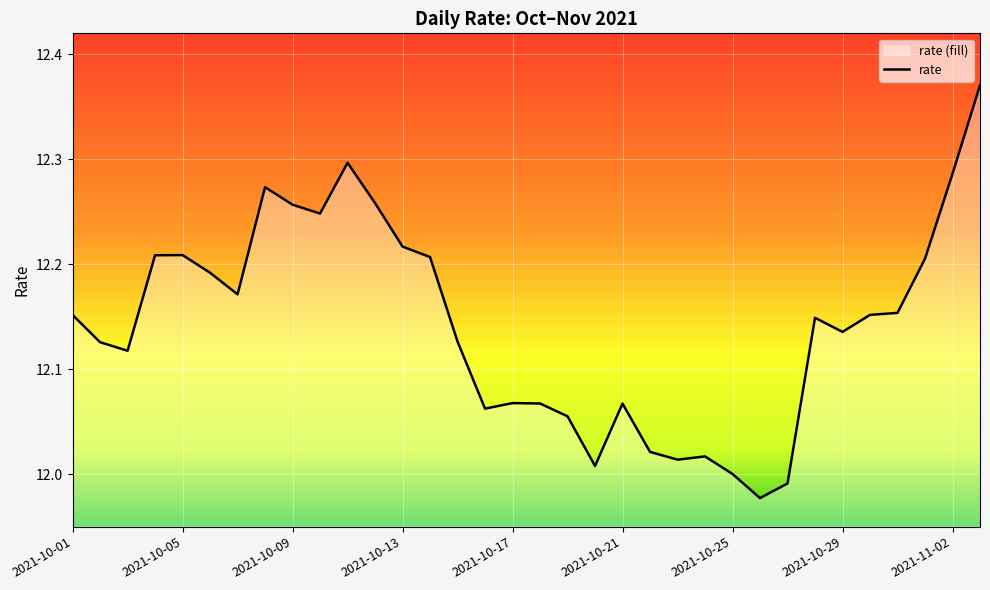

Is it true that the value at 2021-10-13 is 12.2?

True